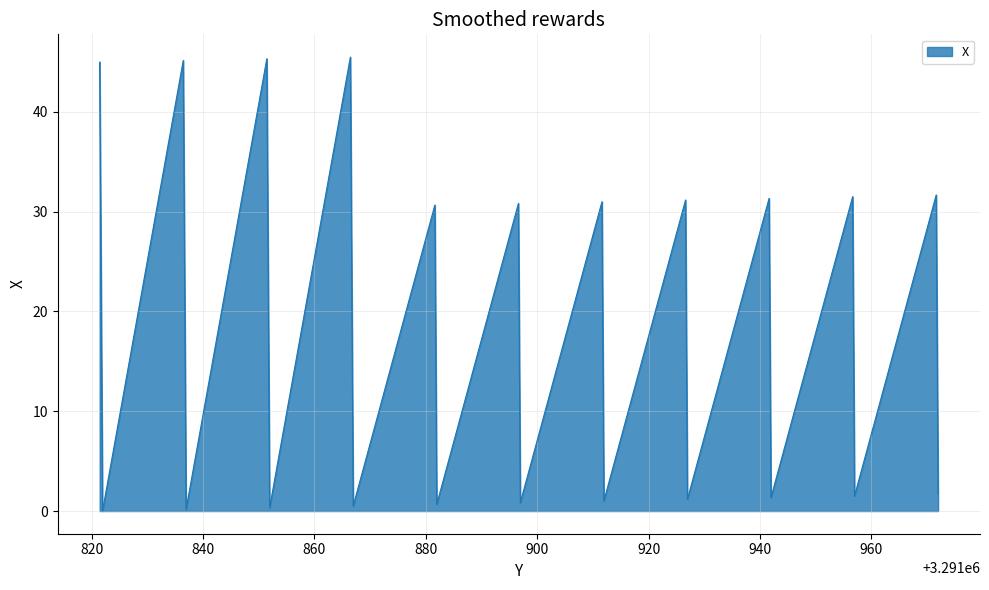

What is the difference between the maximum and minimum values?

45.5